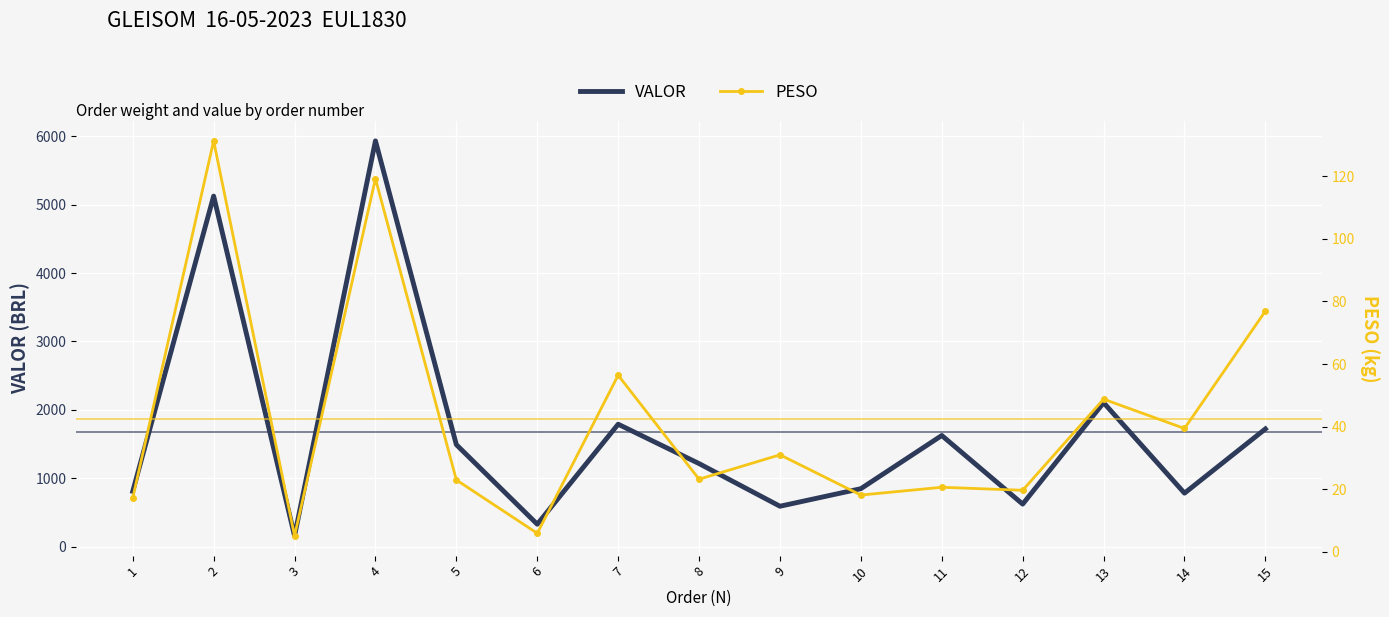

At which category is the sum across all series the highest?

4